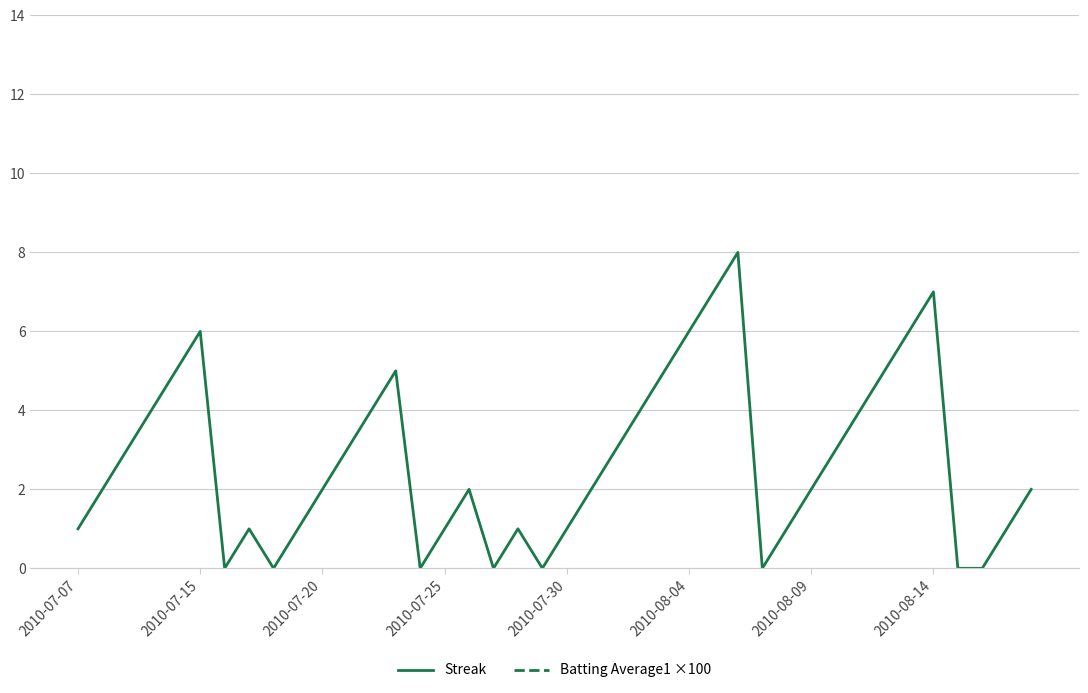

True or false: Batting Average1 ×100 and Streak cross at least once.

False